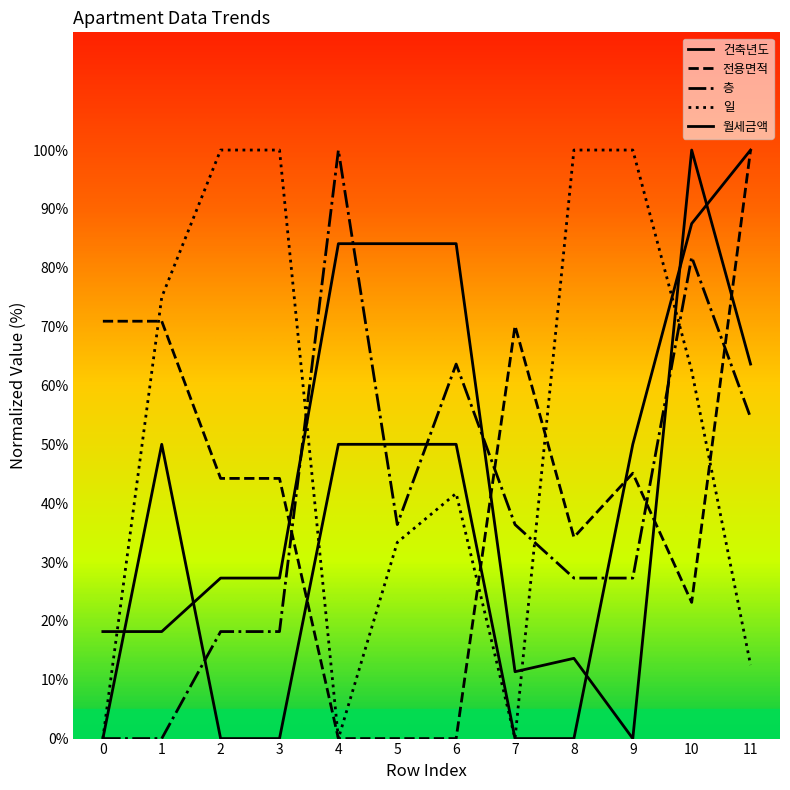

Rank the series at 10 from lowest to highest value.

전용면적, 일, 층, 월세금액, 건축년도